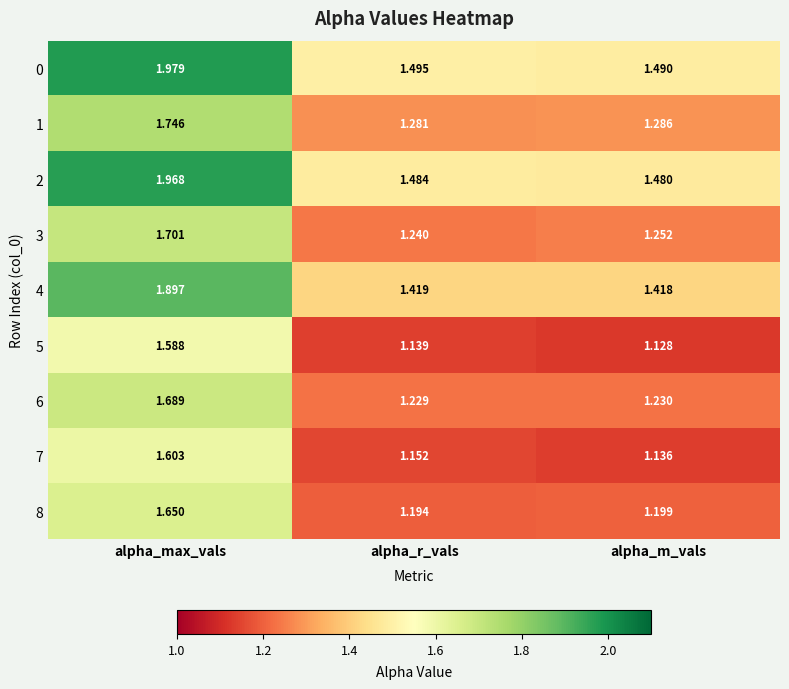

Which series has the largest total across all categories?

0